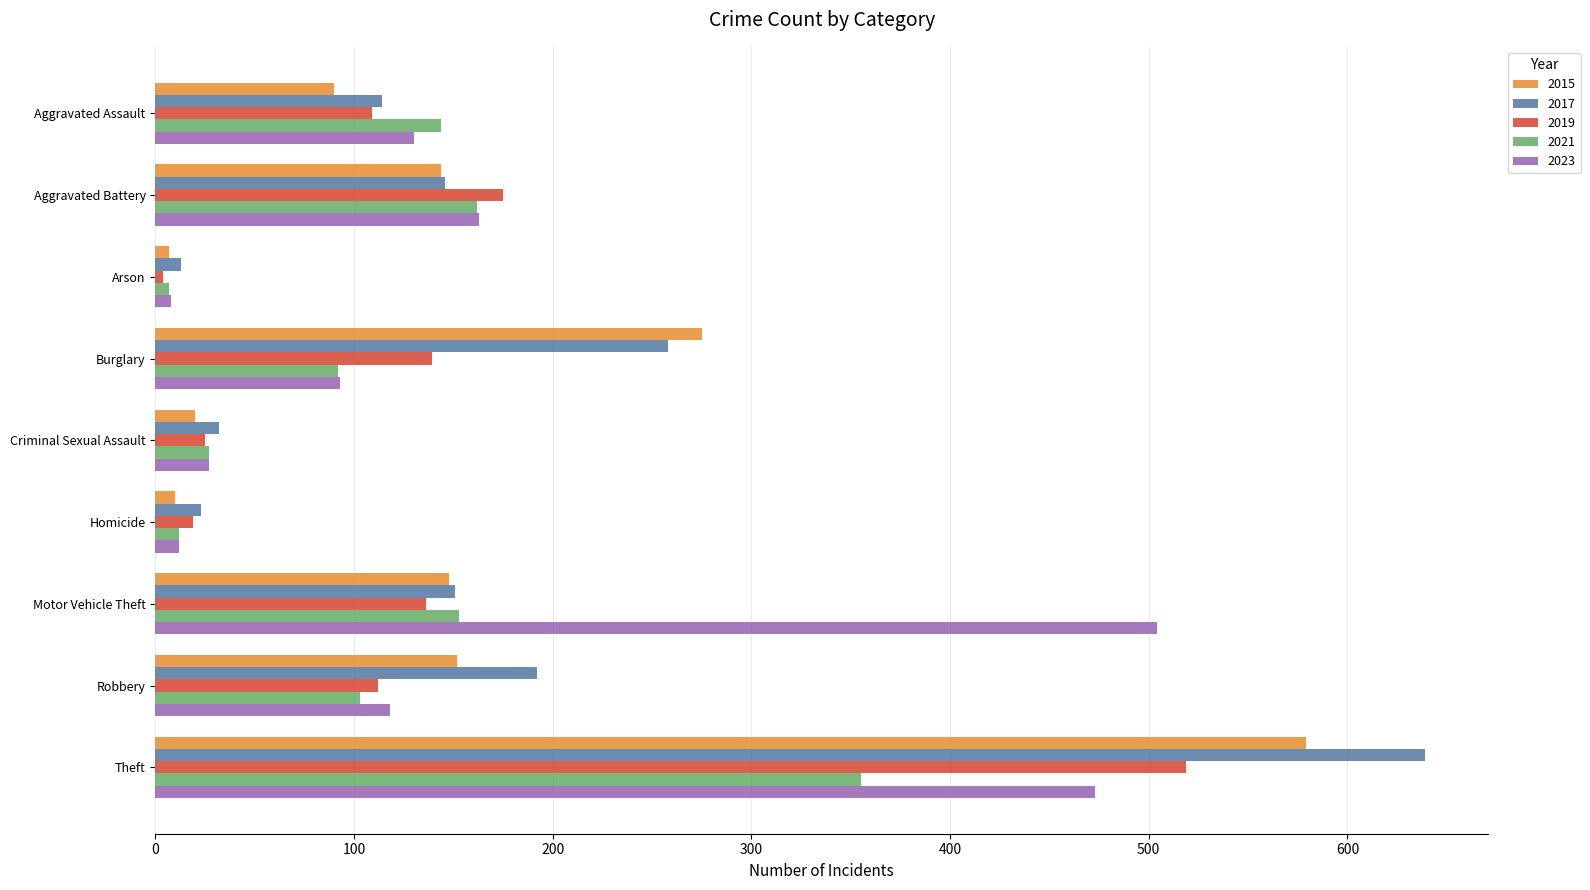

Between Aggravated Assault and Arson, which series saw the biggest shift?

2021